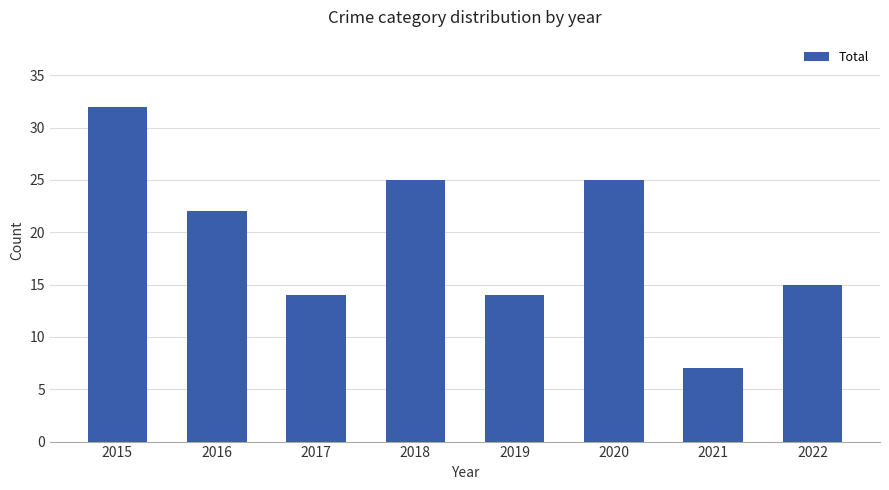

Reading left to right, what are all the values shown in this chart?

32	22	14	25	14	25	7	15